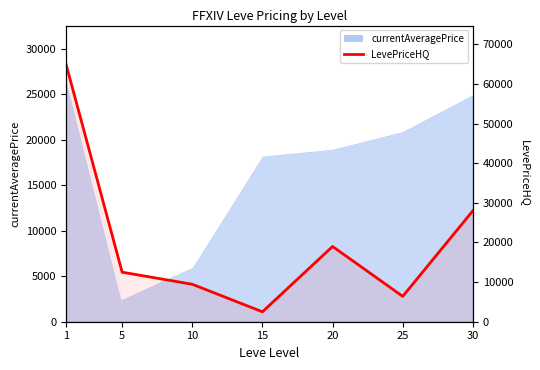

Which label corresponds to the largest value in the chart?

1